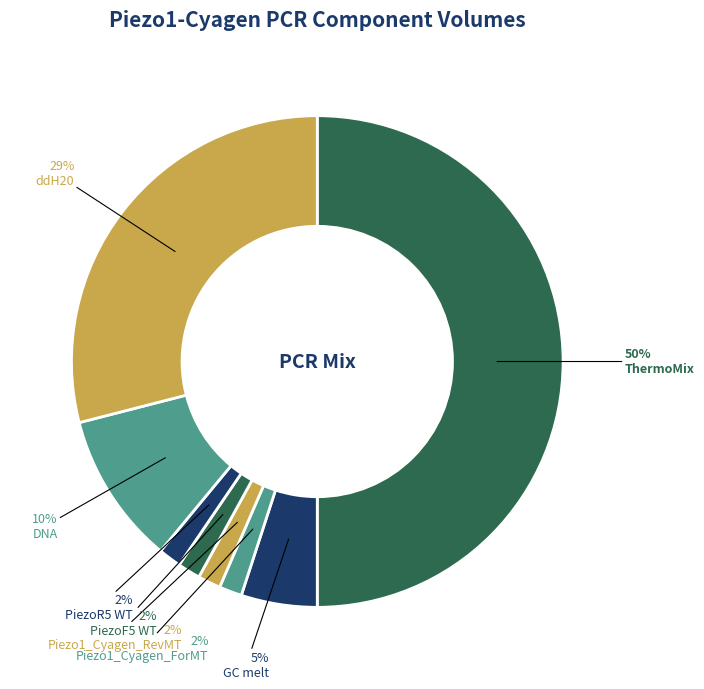

Which slice is the largest?

ThermoMix